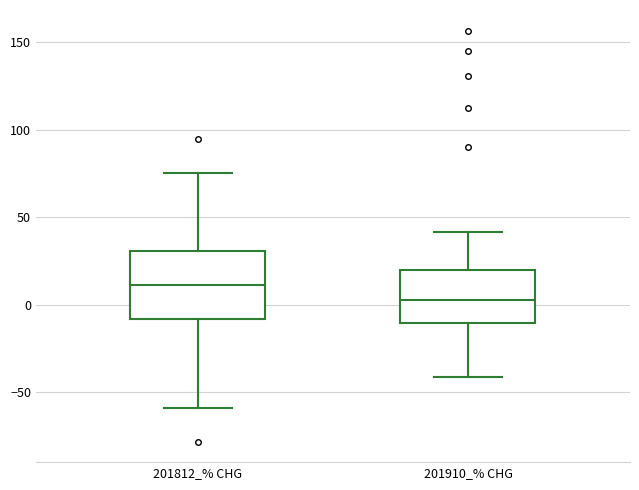

Reading left to right, transcribe this box plot: for each box, give where its median line is, the range the box spans, and where its two whiskers end, as read against the y-axis. The values are not printed on the chart, so give them approximately, as read against the axis.

201812_% CHG: median 10, box -10 to 30, whiskers -60 to 75
201910_% CHG: median 5, box -10 to 20, whiskers -40 to 40